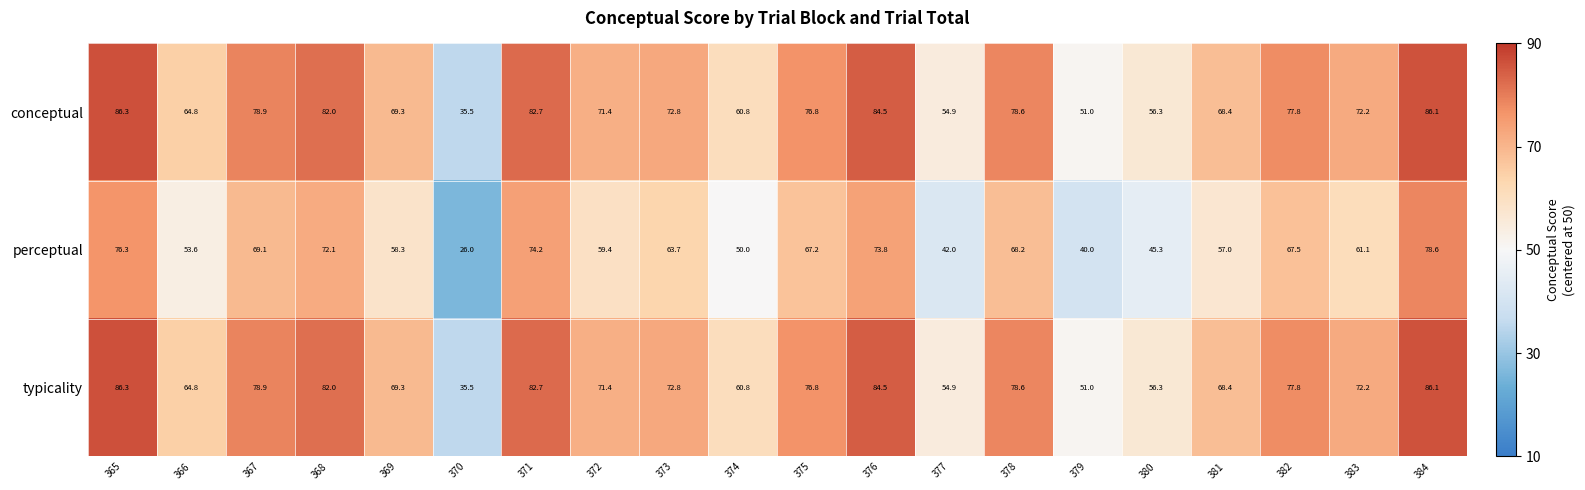

Count the number of data series in this chart.

3